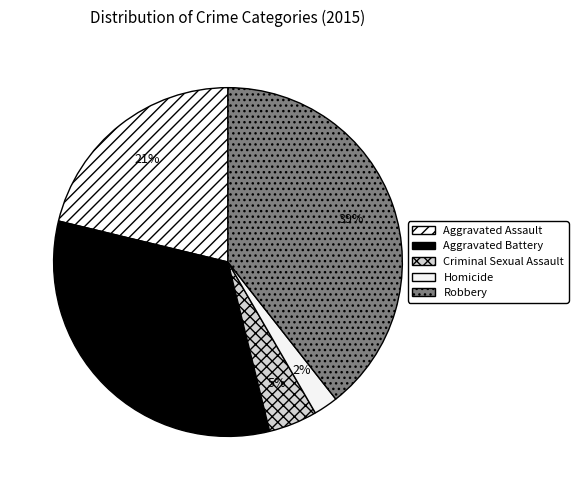

To the nearest percent, what is the combined percentage of Criminal Sexual Assault and Aggravated Battery?

37%